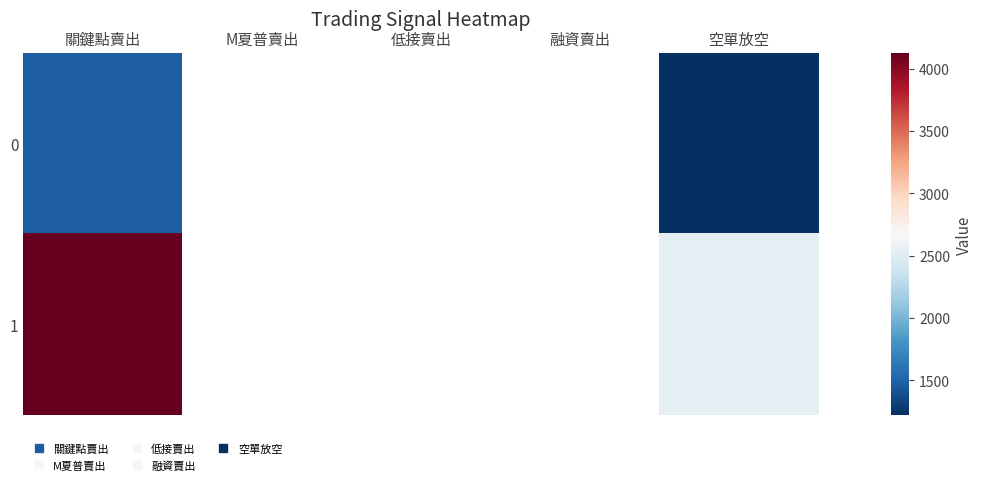

How many series are shown in this chart?

2